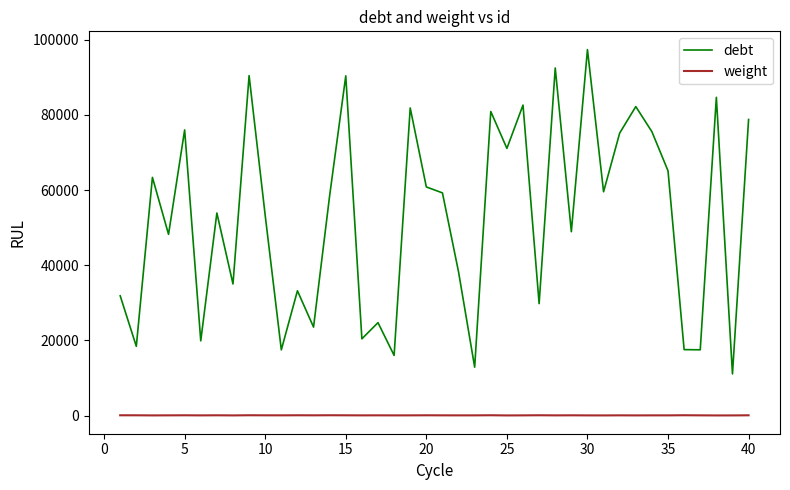

List the series in order of their peak value, highest first.

debt, weight